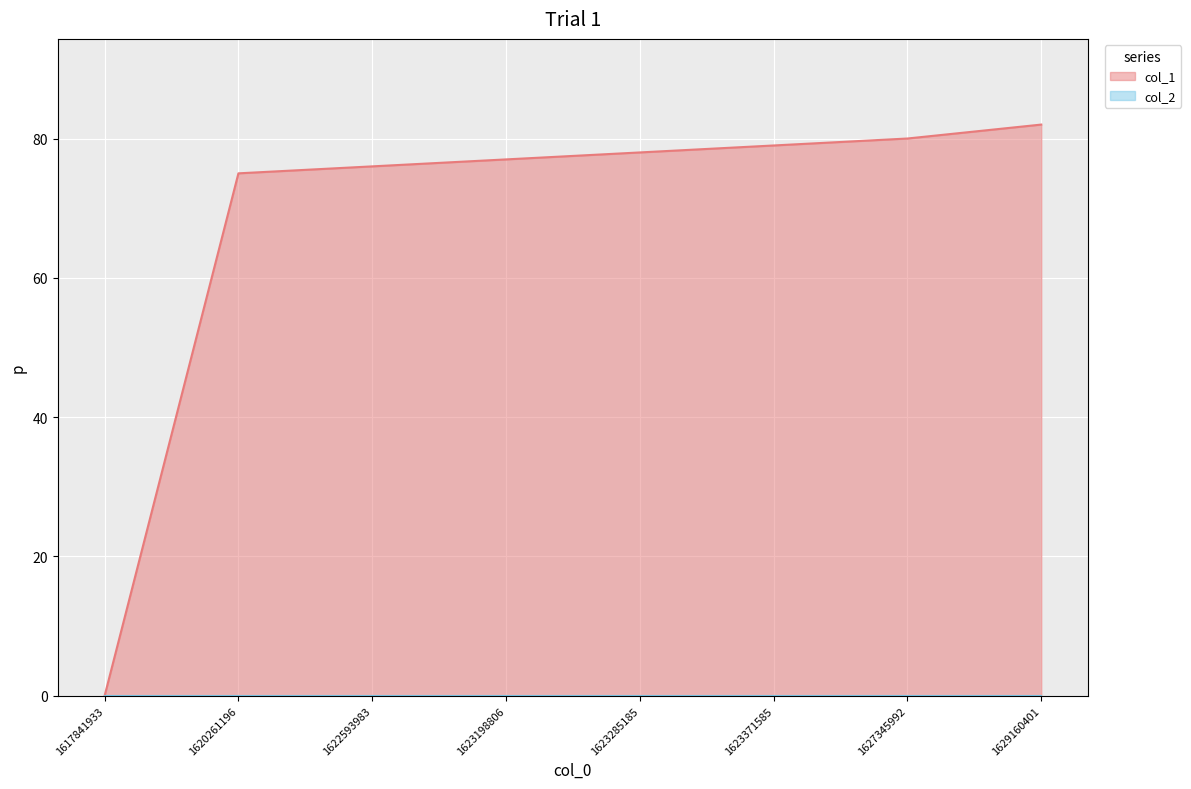

Reading left to right, what are all the values shown in this chart?

1617841933=0	1620261196=75	1622593983=76	1623198806=77	1623285185=78	1623371585=79	1627345992=80	1629160401=82